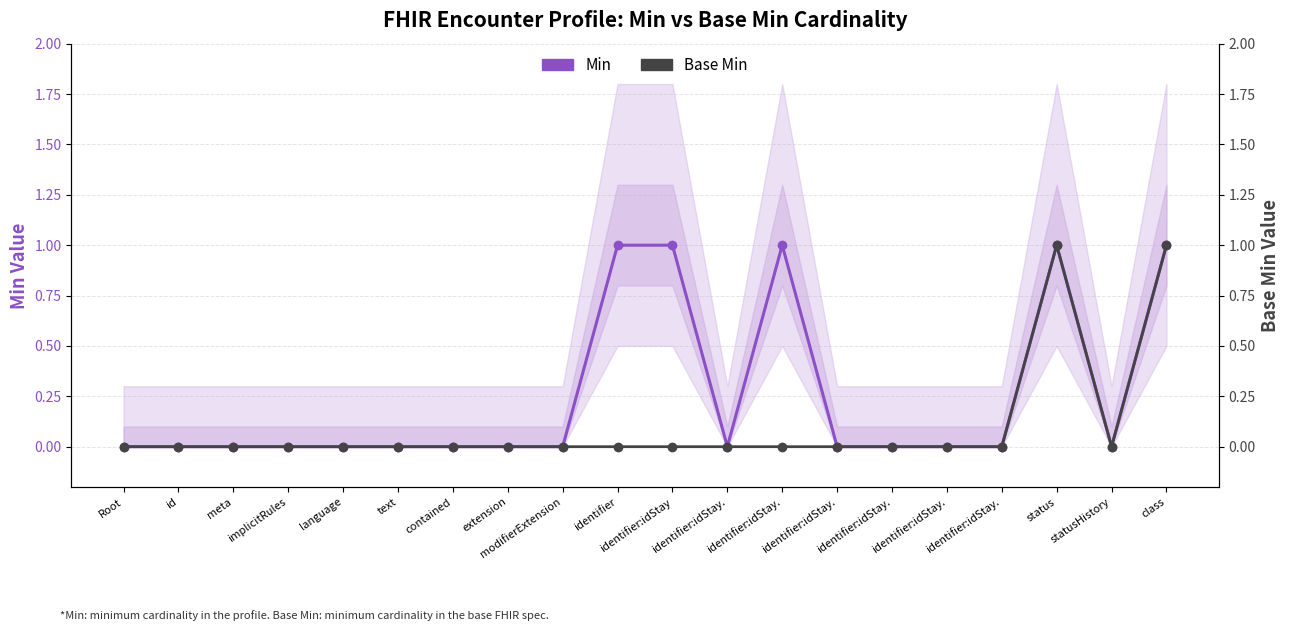

Which series has the widest spread of values?

Min